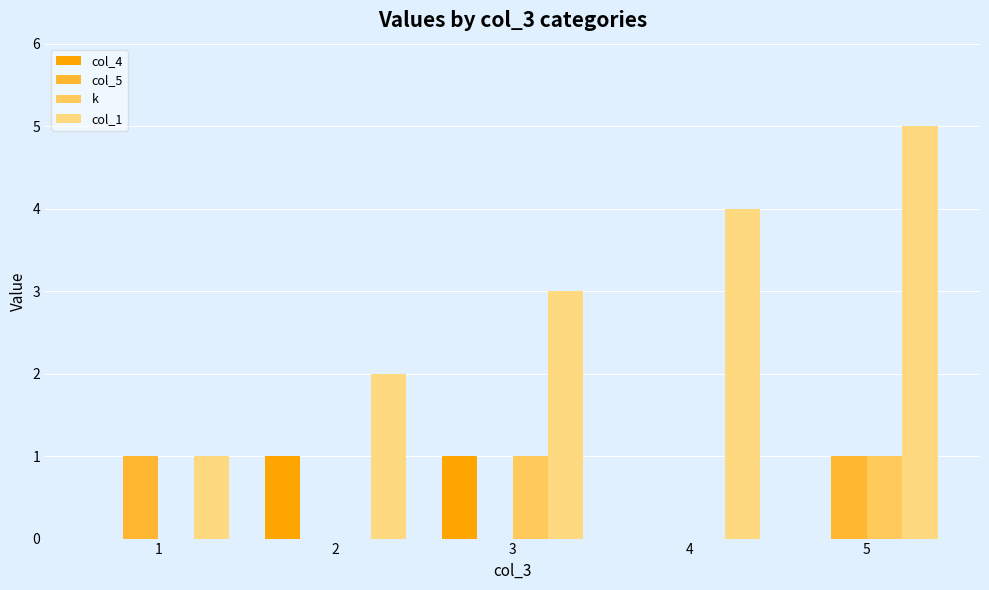

Reading left to right, list all the values displayed in this chart.

col_4: 0	1	1	0	0
col_5: 1	0	0	0	1
k: 0	0	1	0	1
col_1: 1	2	3	4	5